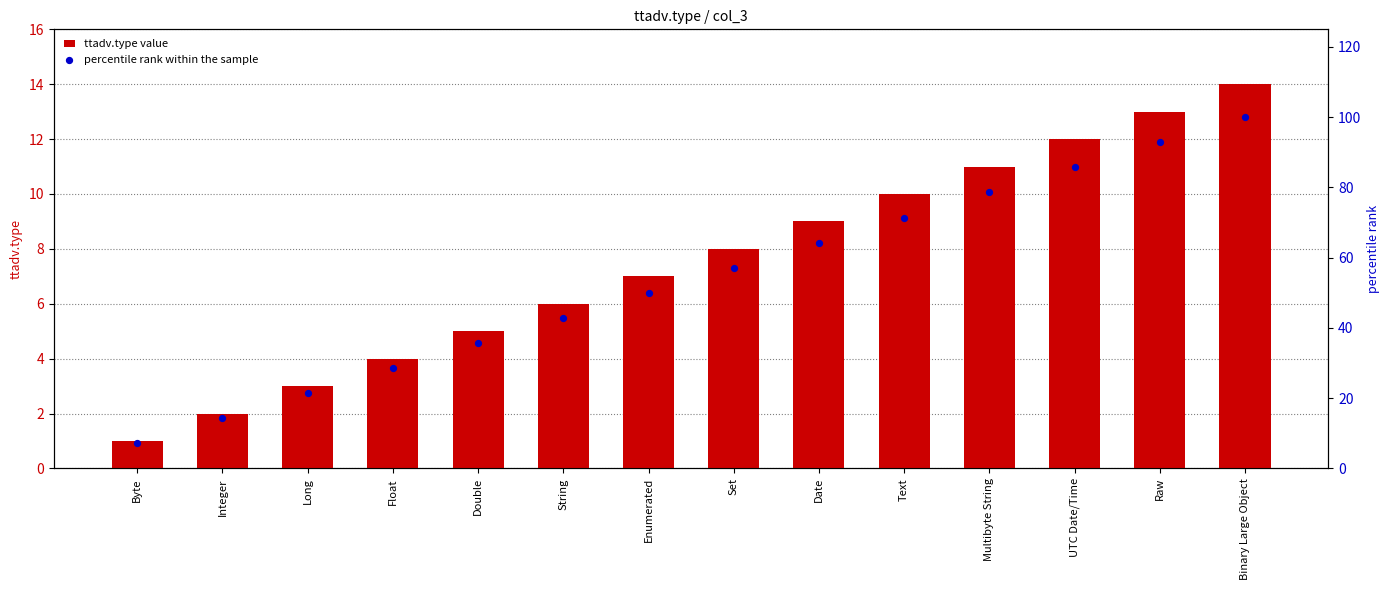

What is the total value across all series at Integer?

16.3